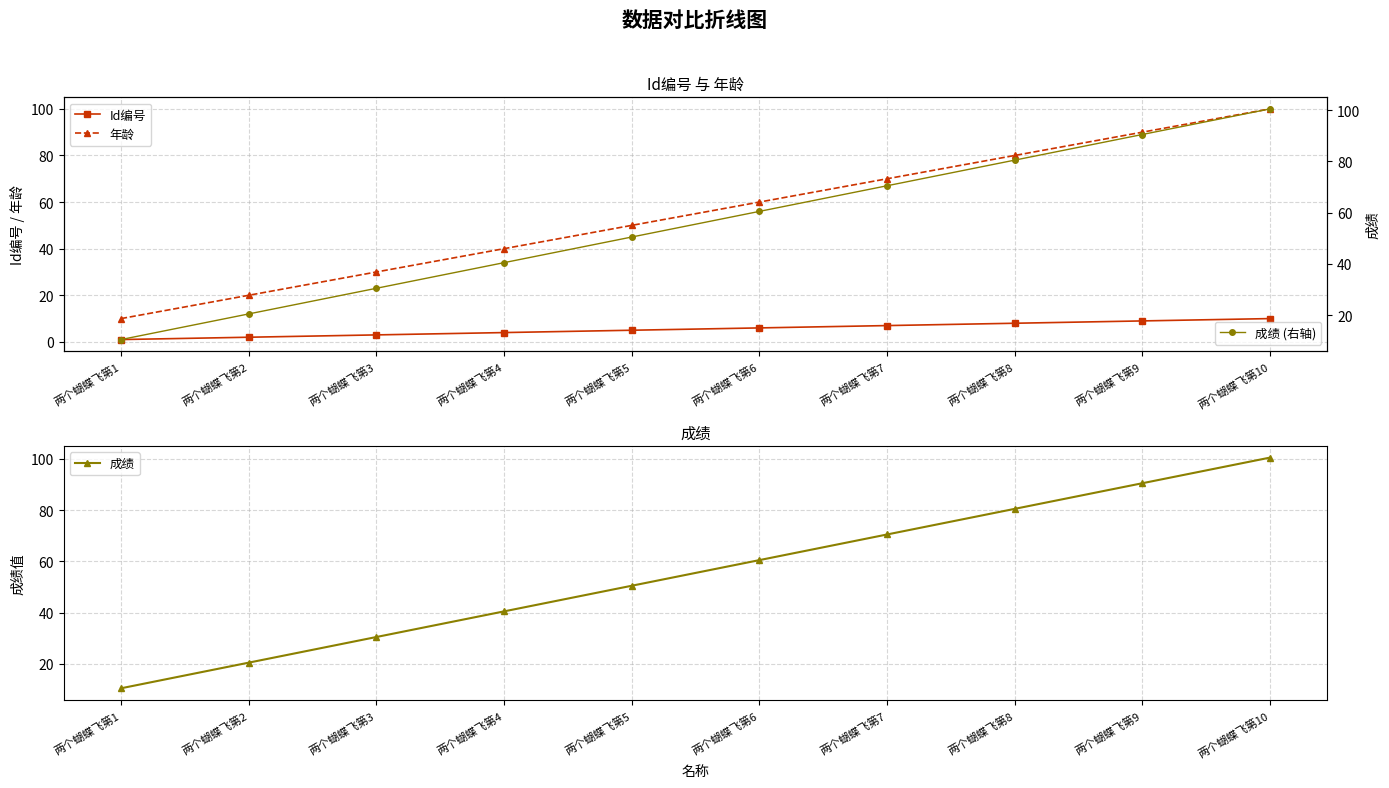

True or false: 成绩 has a value of 50.5 at 两个蝴蝶飞第5.

True